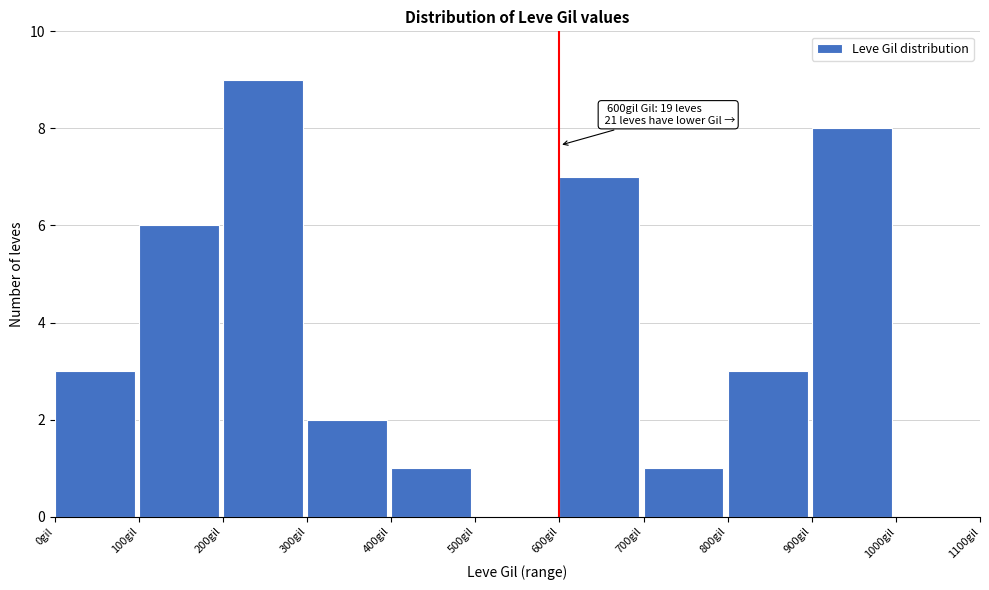

Which range on the x-axis has the tallest bar?

200 to 300